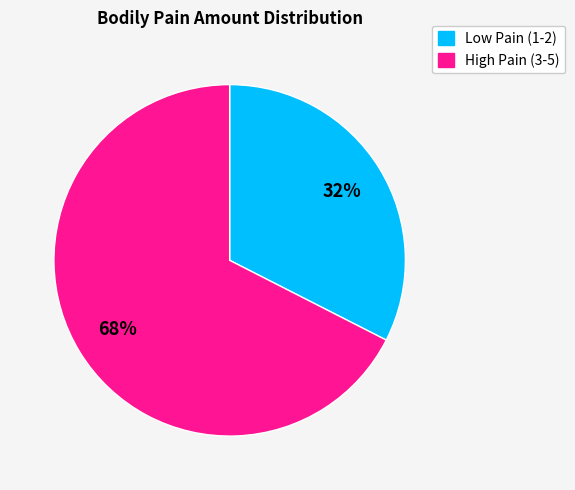

Does any single category account for the majority?

Yes